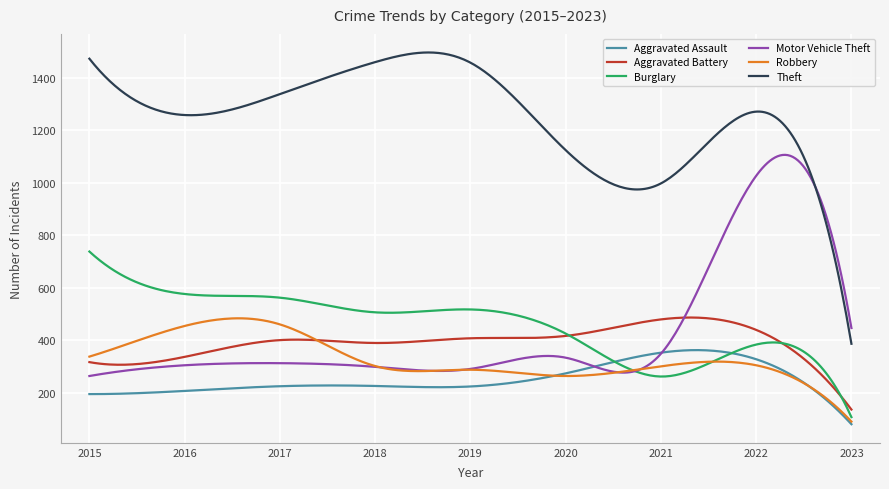

Which series has the largest range (max minus min)?

Theft